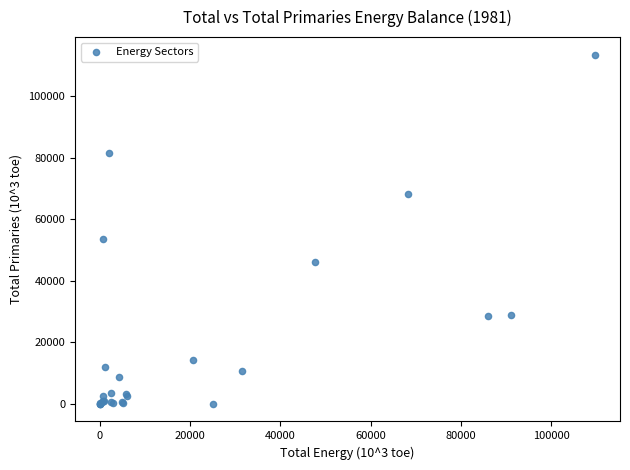

What Y value in the scatter plot is closest to 56717?

53722.9